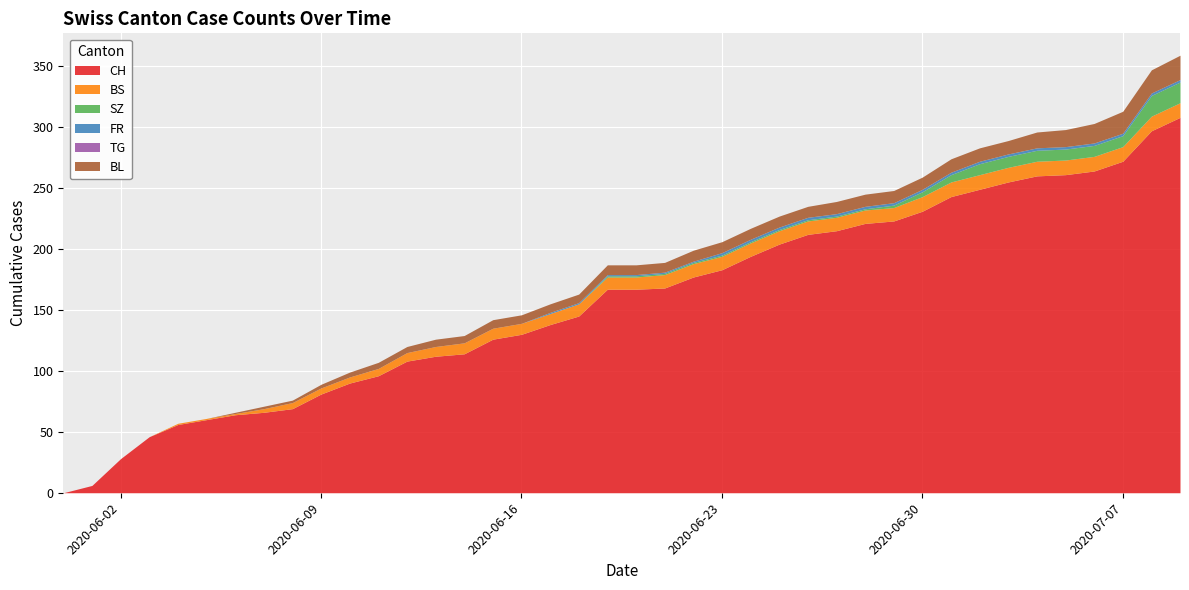

Does the chart display data point markers on the line(s)?

No